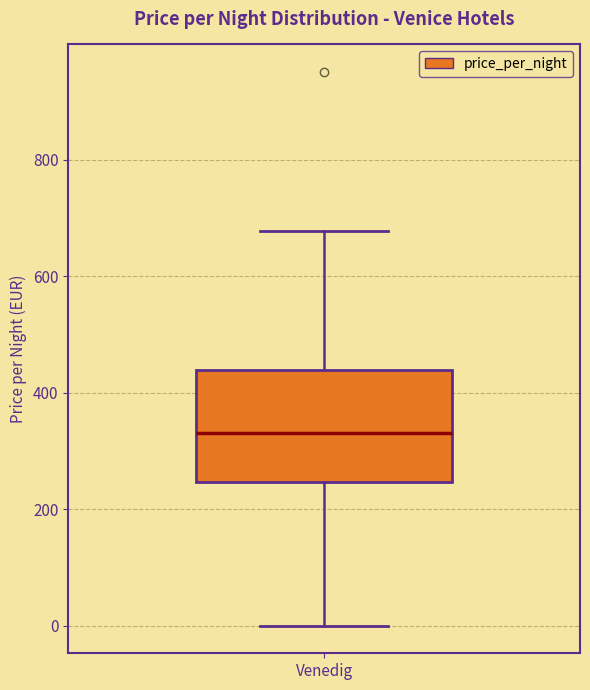

Where does the upper whisker of the box for Venedig end on the y-axis? The values are not printed on the chart, so give them approximately, as read against the axis.

680